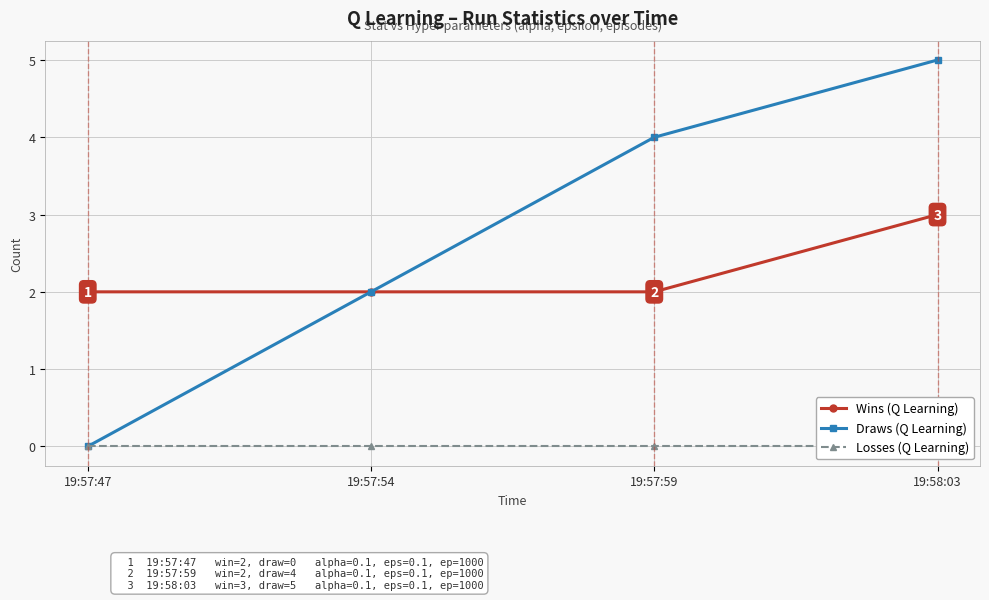

Reading left to right, what are all the values shown in this chart?

Wins (Q Learning): 2	2	2	3
Draws (Q Learning): 0	2	4	5
Losses (Q Learning): 0	0	0	0